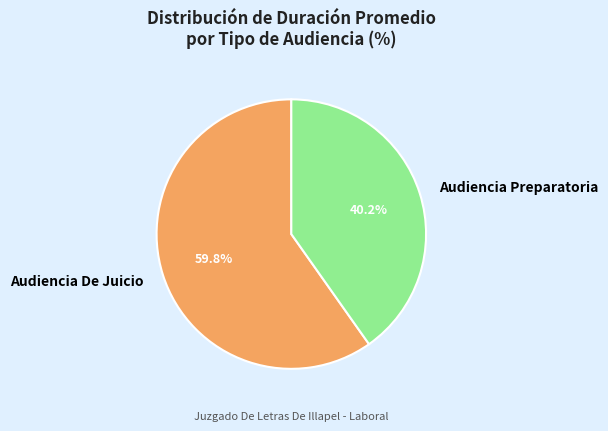

Which category accounts for the majority?

Audiencia De Juicio